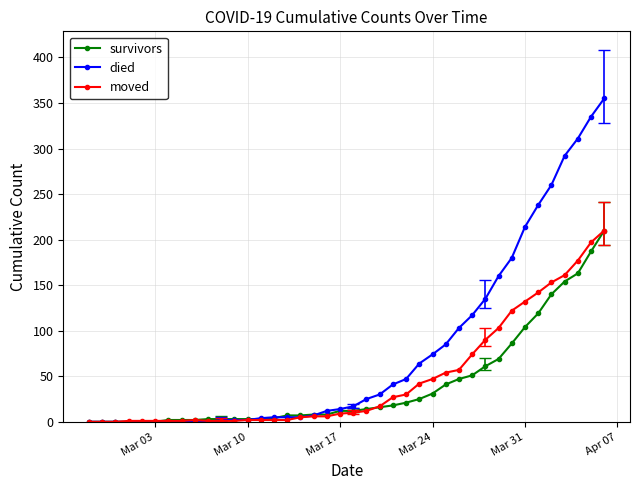

Rank the series by their average value, from highest to lowest.

died, moved, survivors